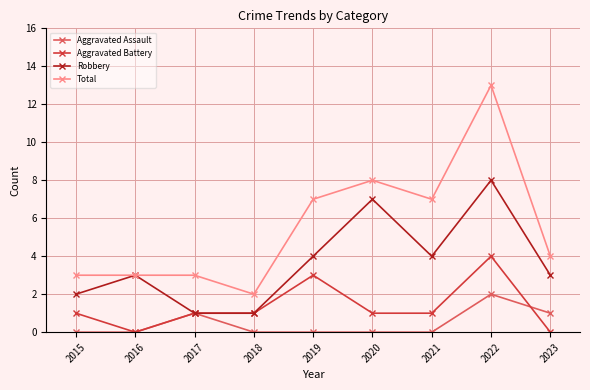

What is the difference between the highest and lowest values at 2019?

7